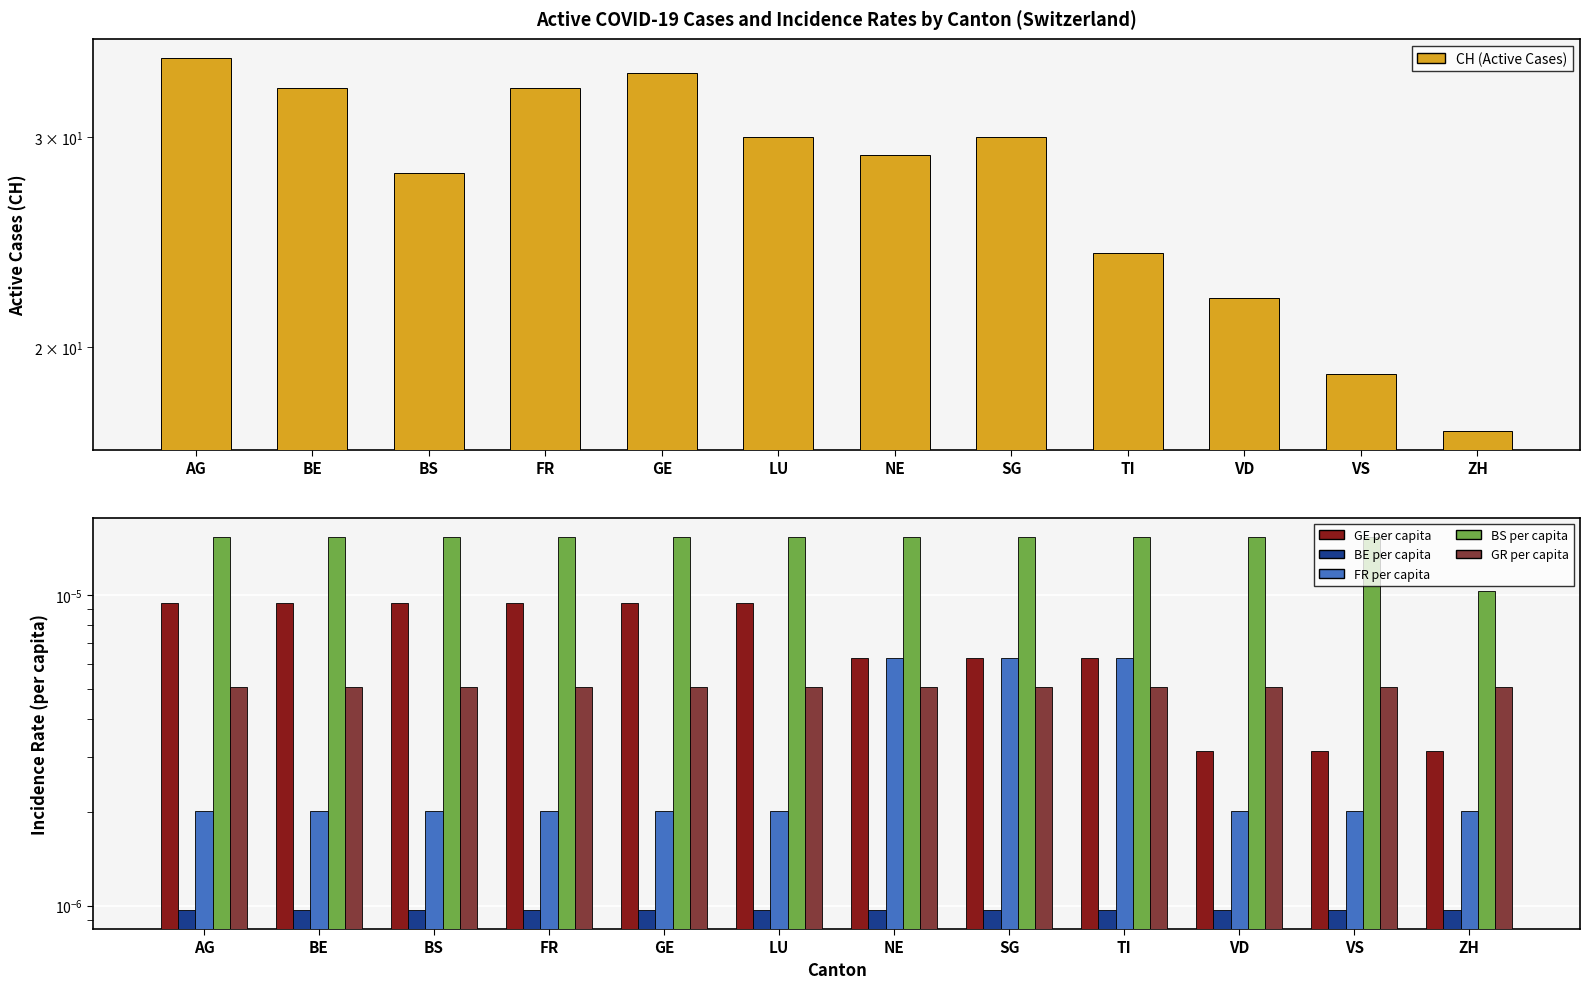

The GR_pc series shows 0.0 at ZH. True or false?

True